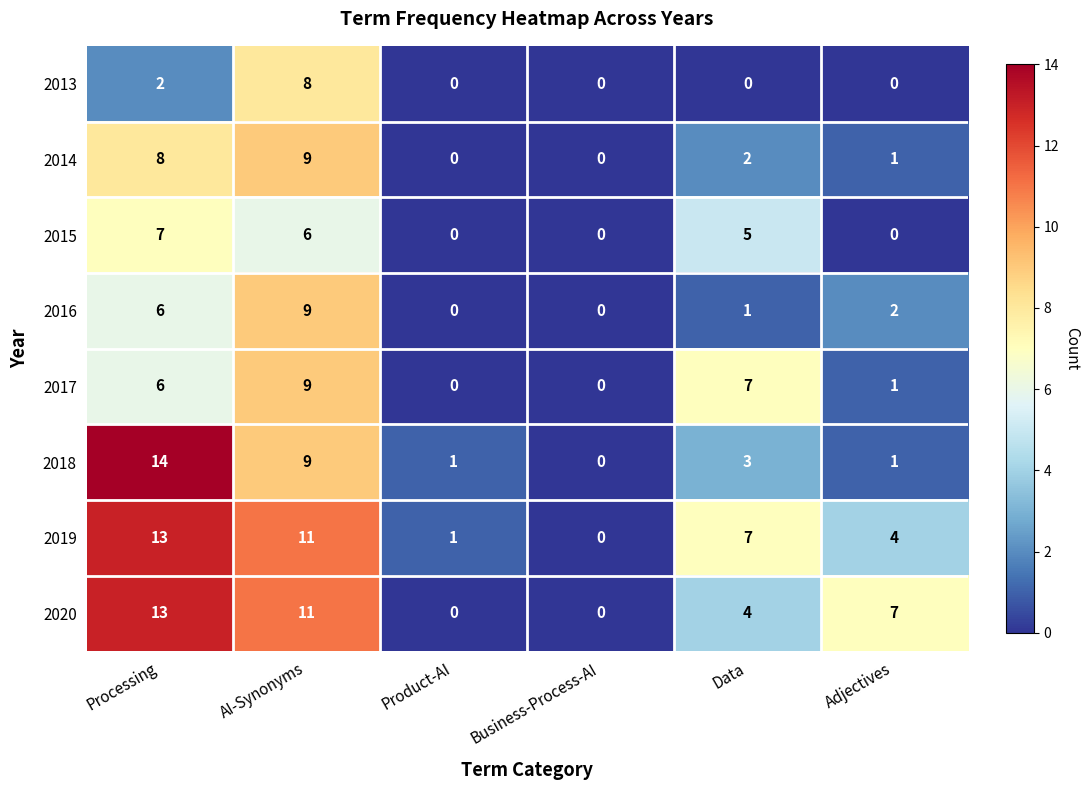

How many data points does each series have?

6